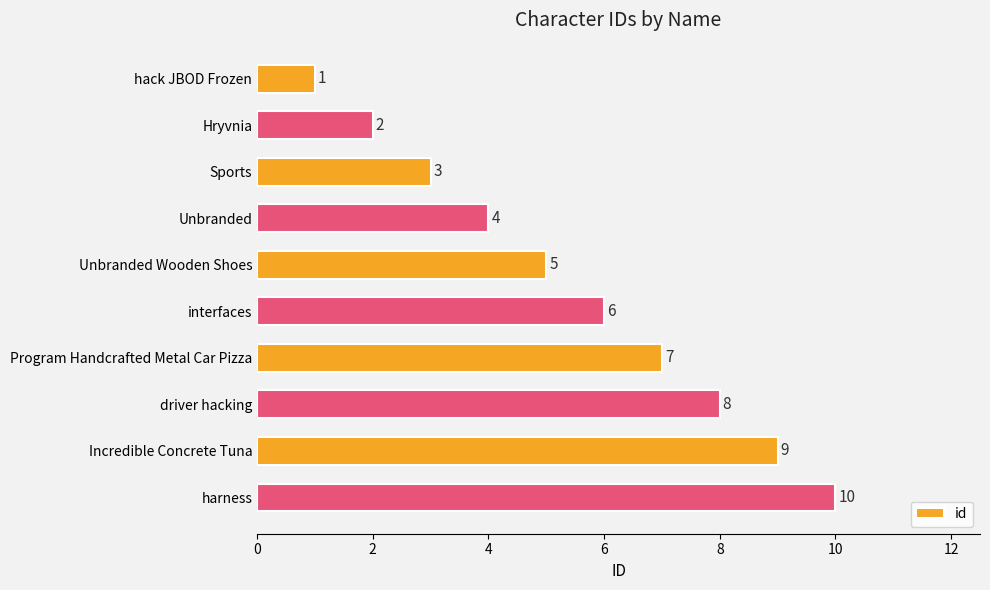

What is the label of the 5th bar from the top?

Unbranded Wooden Shoes